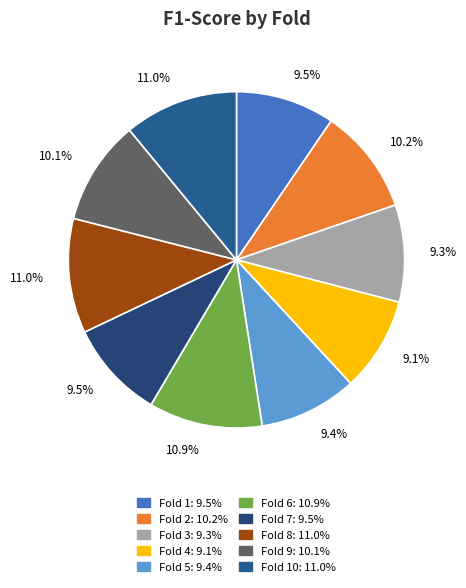

Count the number of slices in the pie.

10